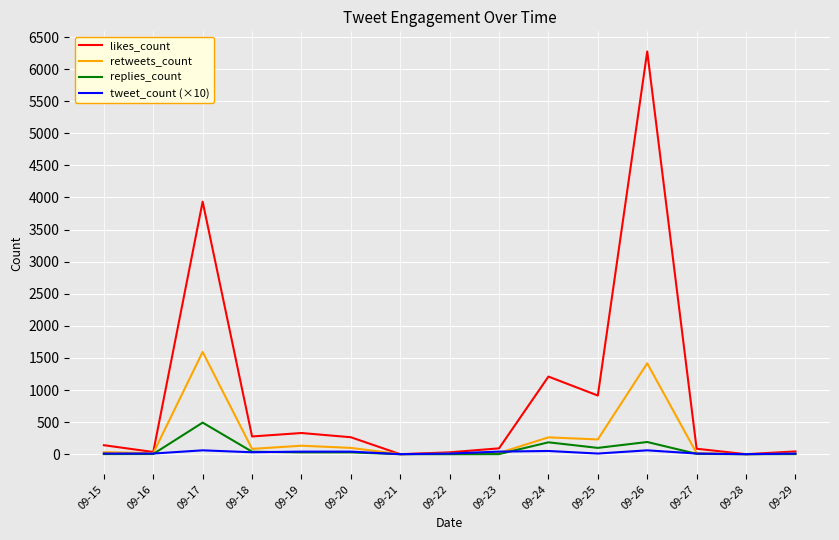

Rank the series by their maximum value, from highest to lowest.

likes_count, retweets_count, replies_count, tweet_count (×10)